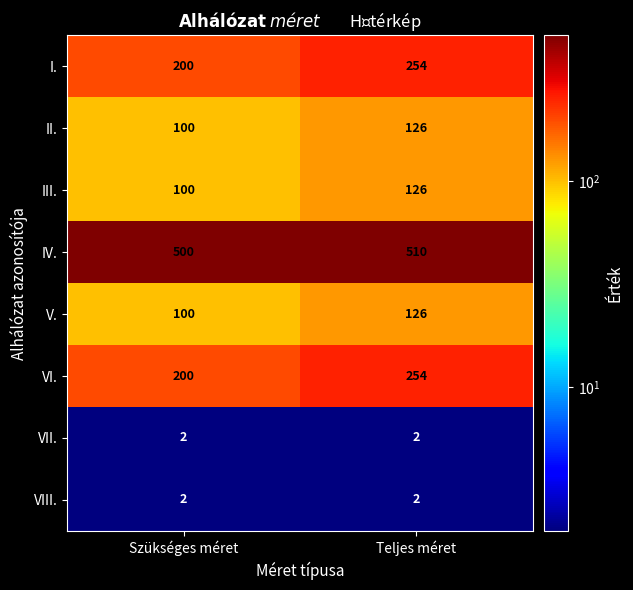

The I. series shows 357 at Teljes méret. True or false?

False